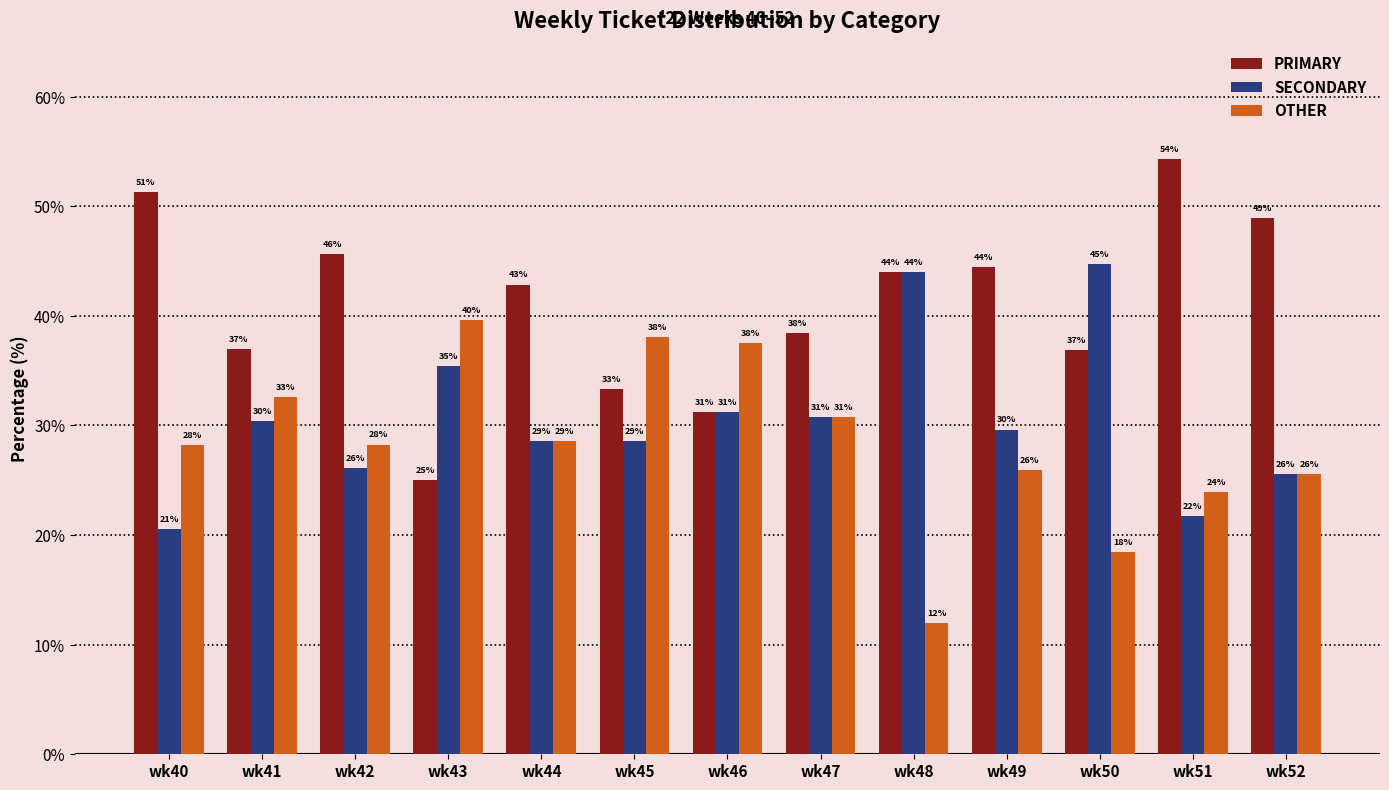

At which category does the chart reach its peak across all series?

wk51